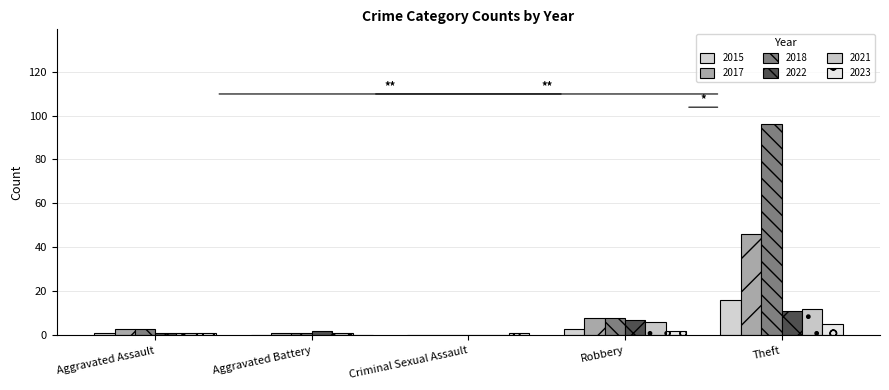

Reading right to left, what are all the values shown in this chart?

2015: 16	3	0	0	1
2017: 46	8	0	1	3
2018: 96	8	0	1	3
2022: 11	7	0	2	1
2021: 12	6	0	1	1
2023: 5	2	1	0	1